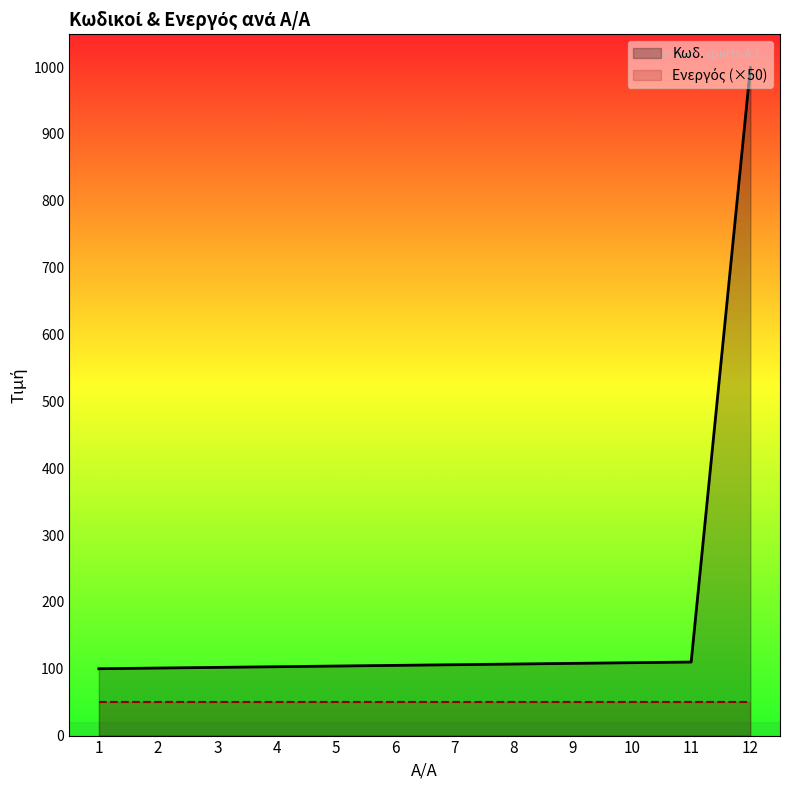

Count the number of values greater than 106.

5